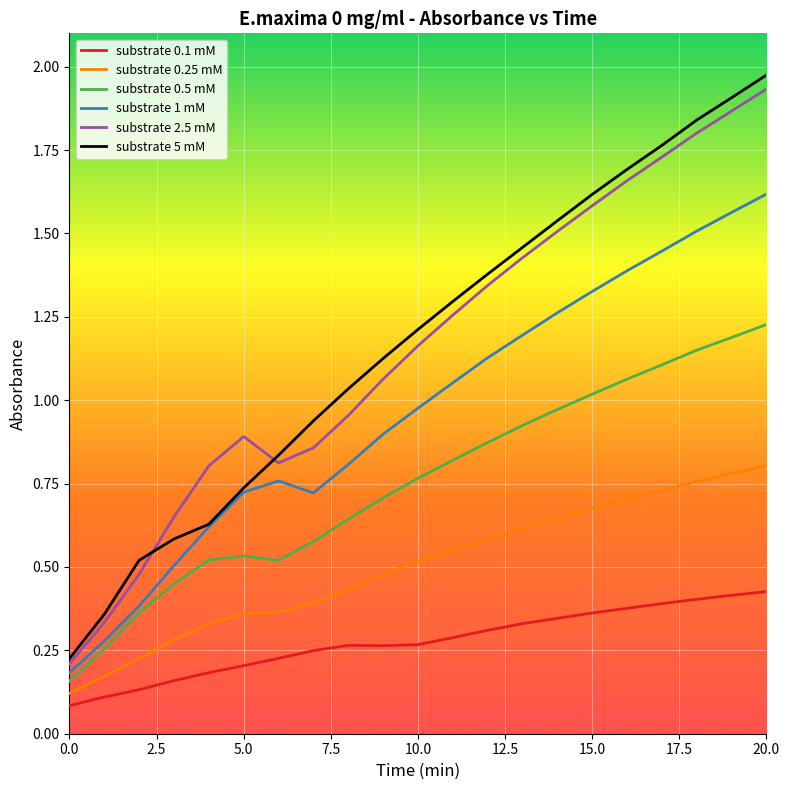

Which series has the largest range (max minus min)?

substrate 5 mM